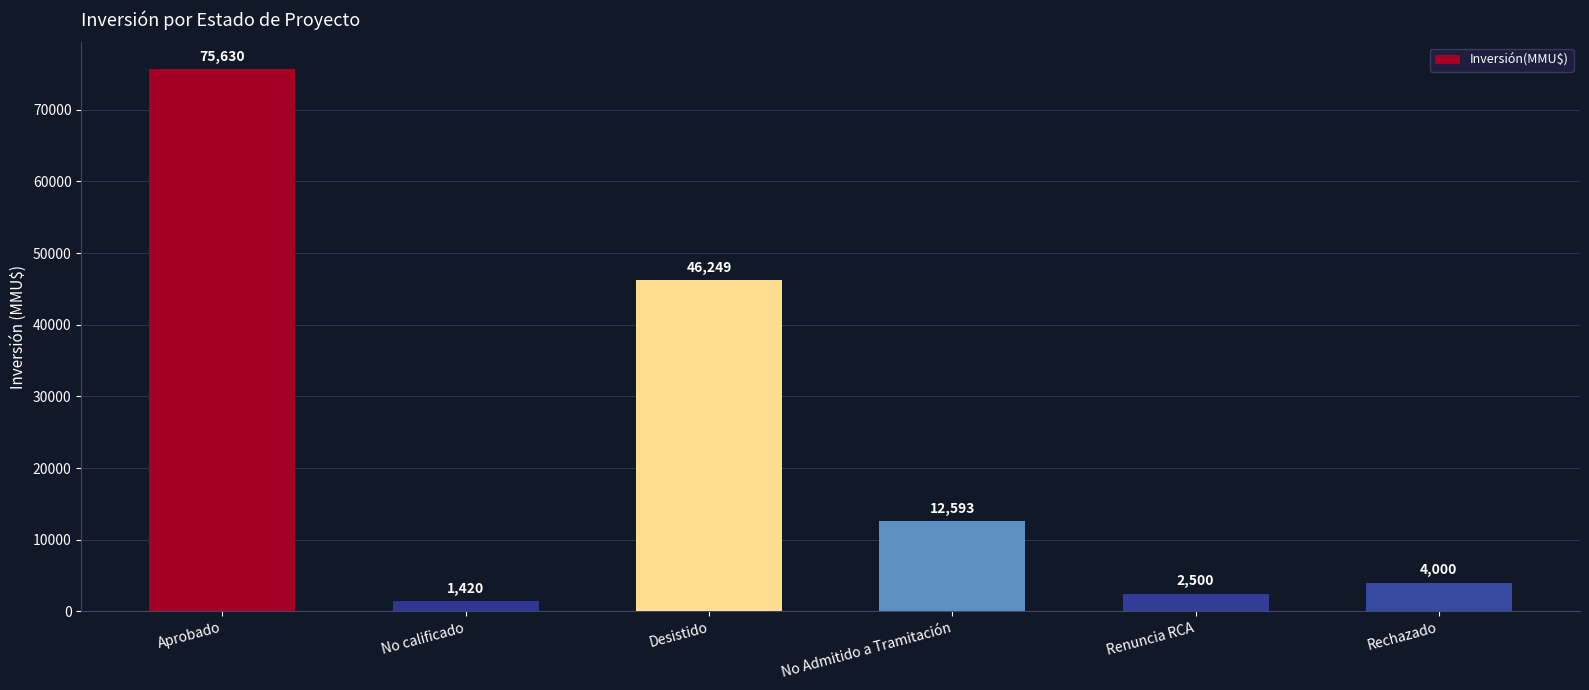

What is the difference between the values at Rechazado and No Admitido a Tramitación?

8593